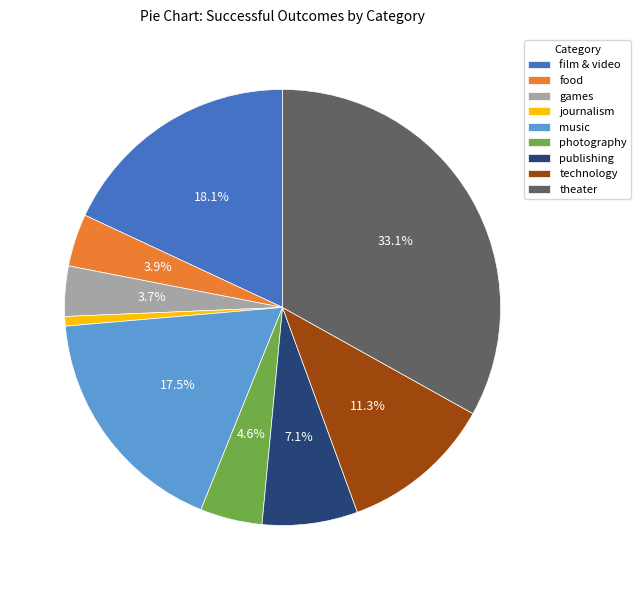

To the nearest percent, what is the combined percentage of journalism and technology?

12%